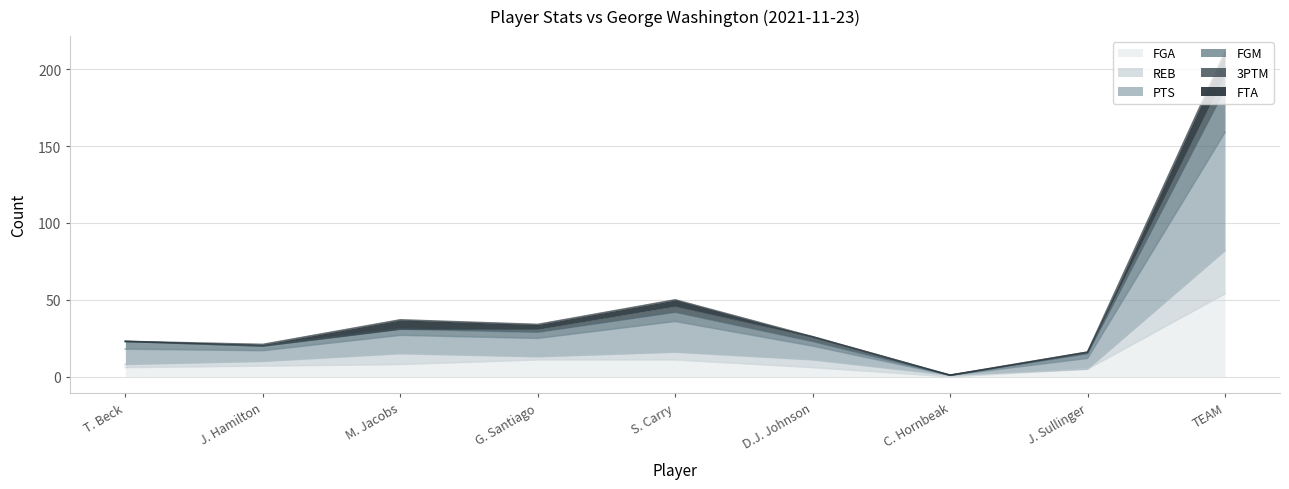

At which category is the sum across all series the highest?

TEAM